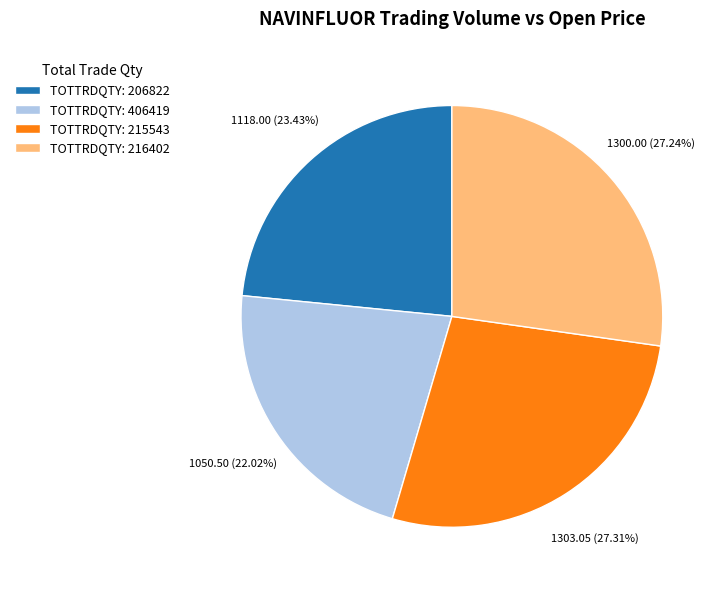

What is the ratio of the value at TOTTRDQTY: 215543 to the value at TOTTRDQTY: 216402?

1.0